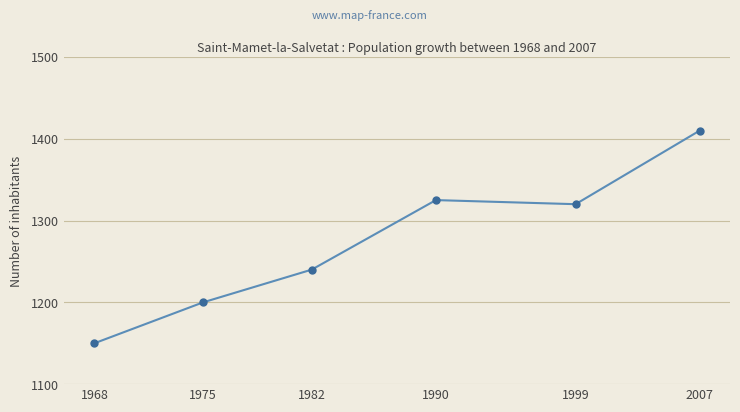

Approximately how many times larger is the value at 1990 compared to 1999?

1.0